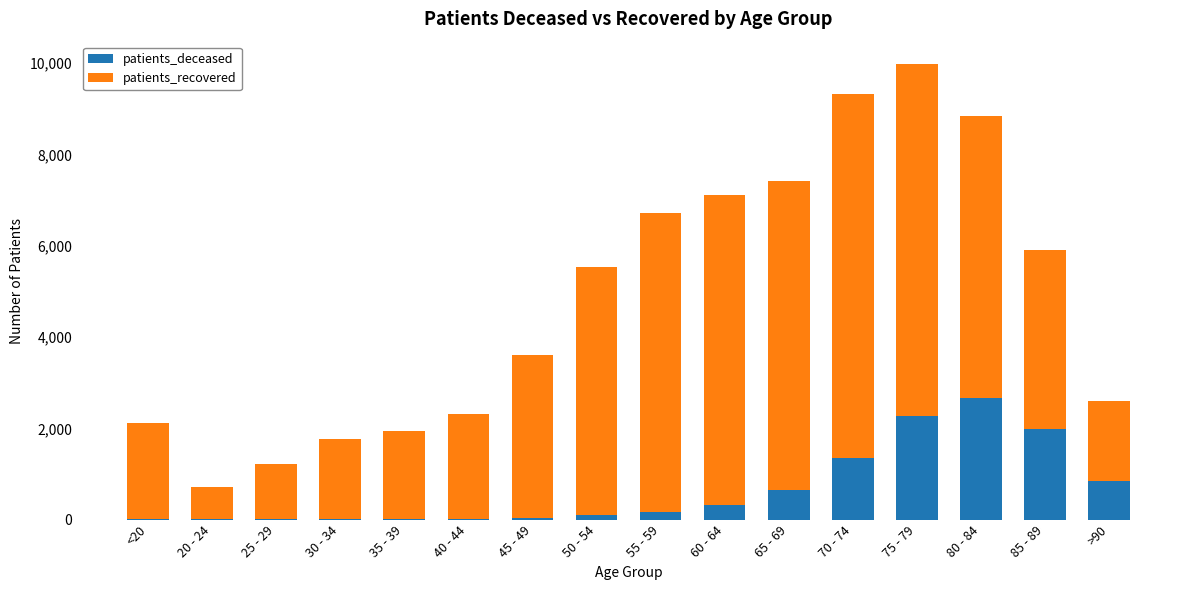

What are all the series names shown in the legend?

patients_deceased, patients_recovered